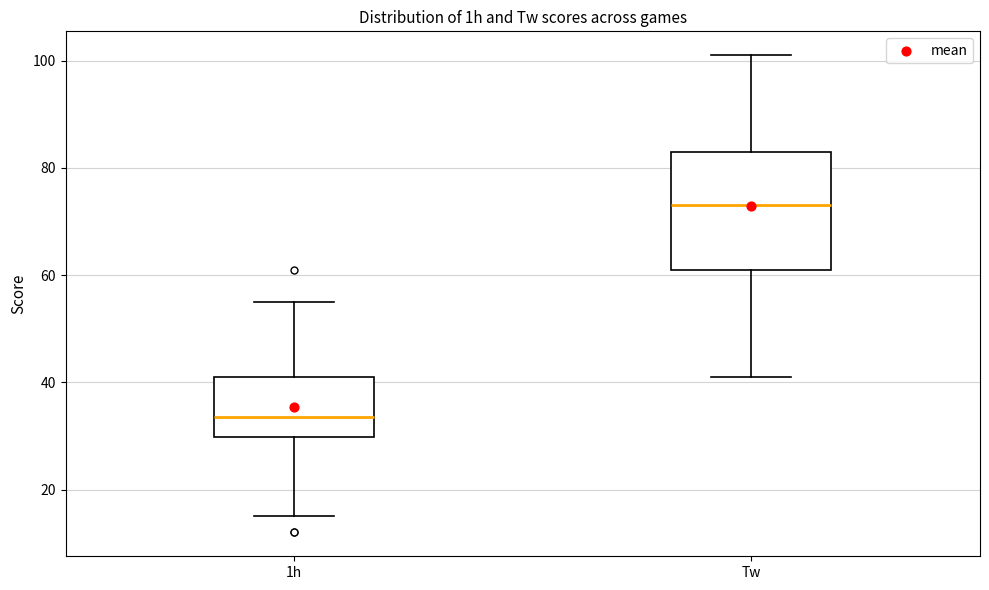

Reading left to right, read every box against the y-axis: the position of its median line, the range the box covers, and the ends of its whiskers. The values are not printed on the chart, so give them approximately, as read against the axis.

1h: median 34, box 30 to 42, whiskers 16 to 56
Tw: median 74, box 62 to 84, whiskers 42 to 102